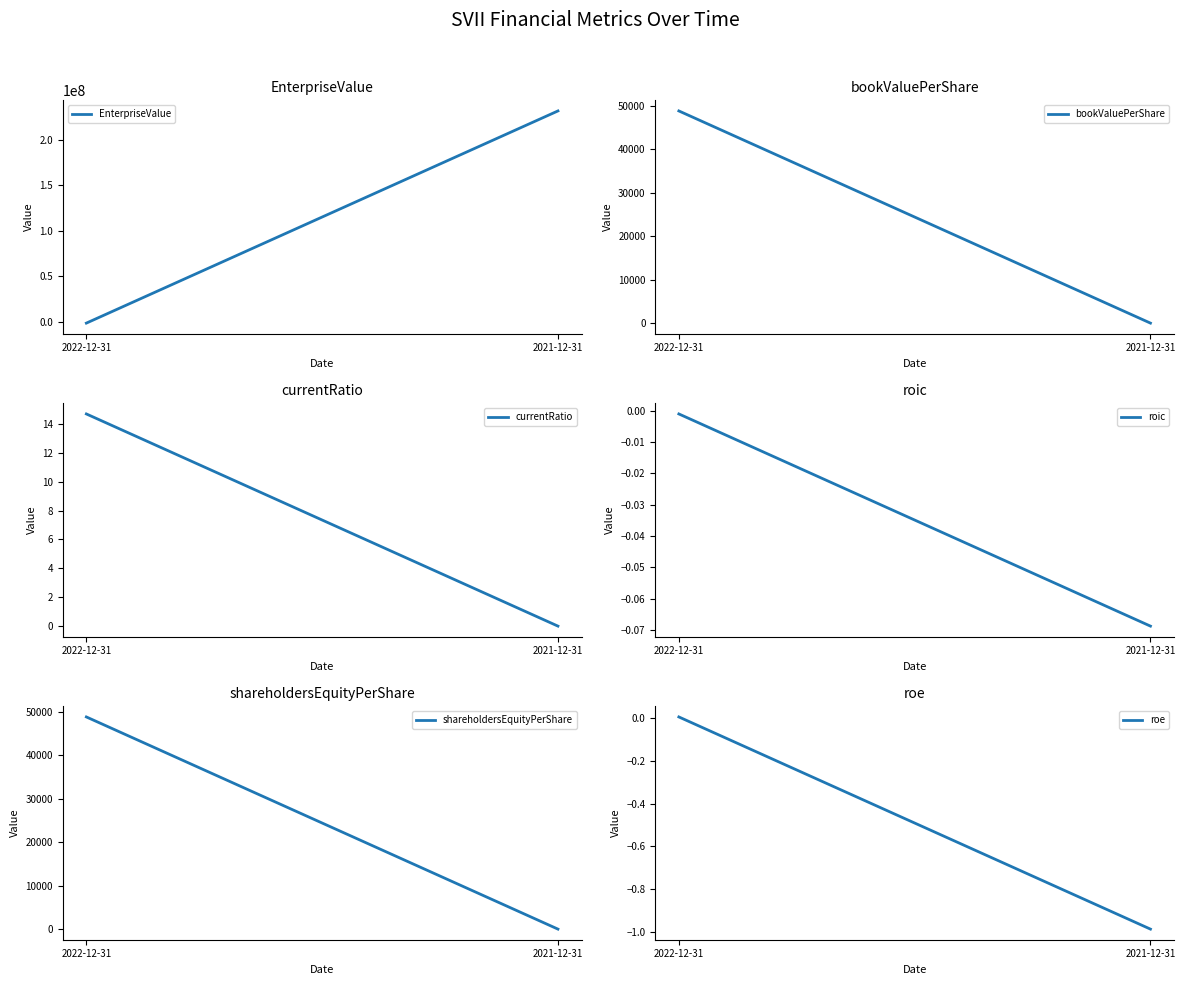

Which series has the widest spread of values?

EnterpriseValue